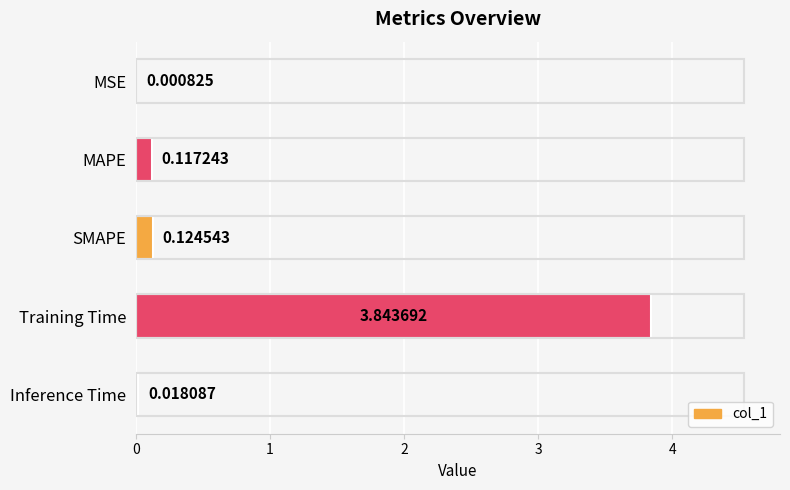

Where is the data nearest to the value 1?

SMAPE